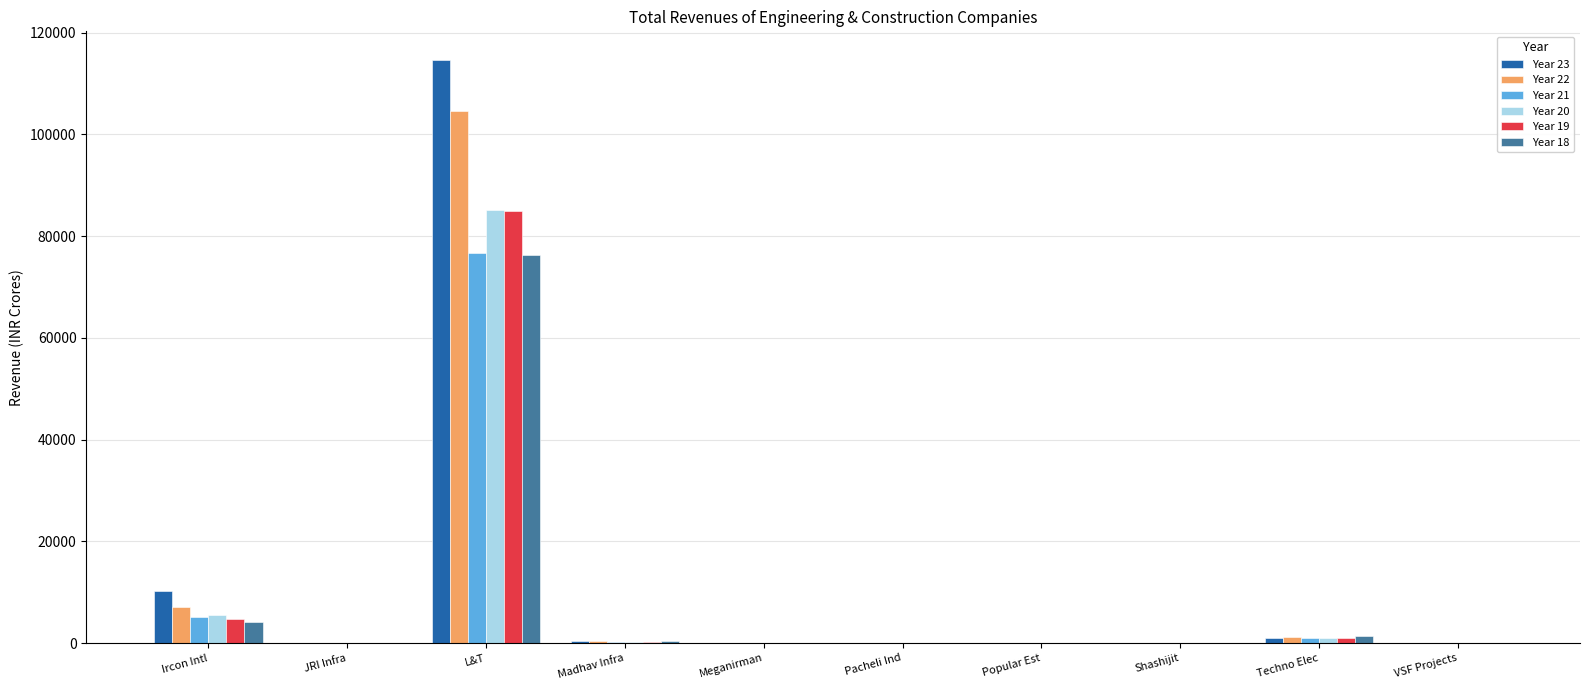

The value of Year 23 at L&T is 114535.9. True or false?

True